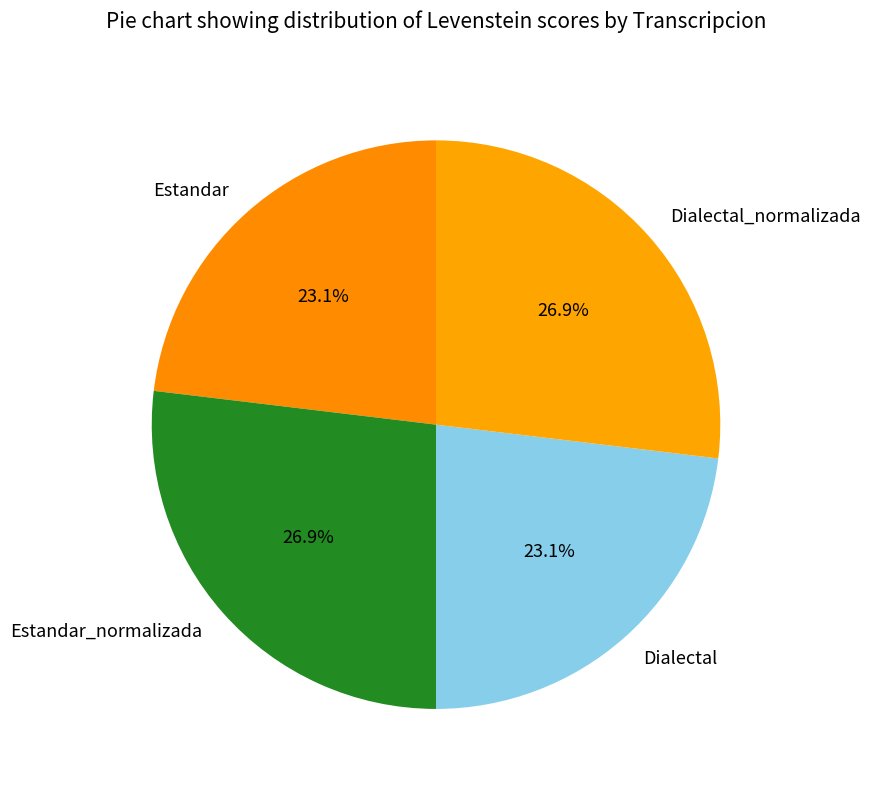

Is there any slice that represents more than half of the pie?

No